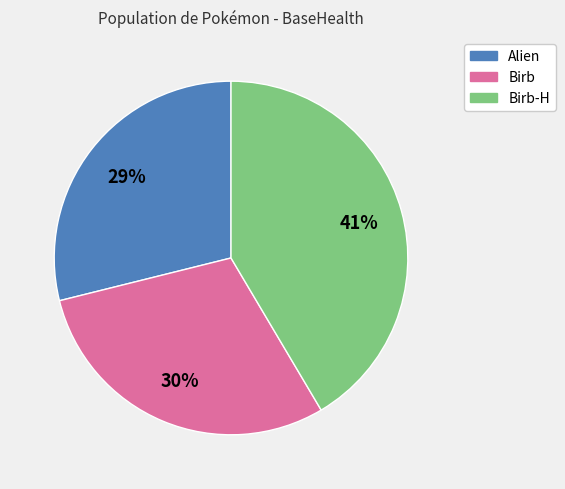

Is it true that Alien is 29% of the pie?

True